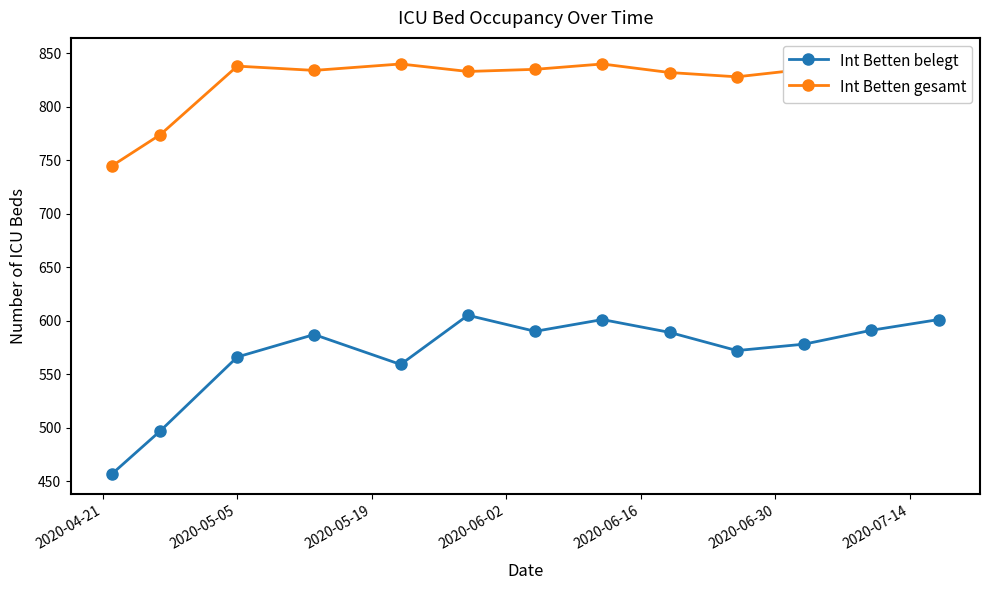

How many data points does each series have?

13